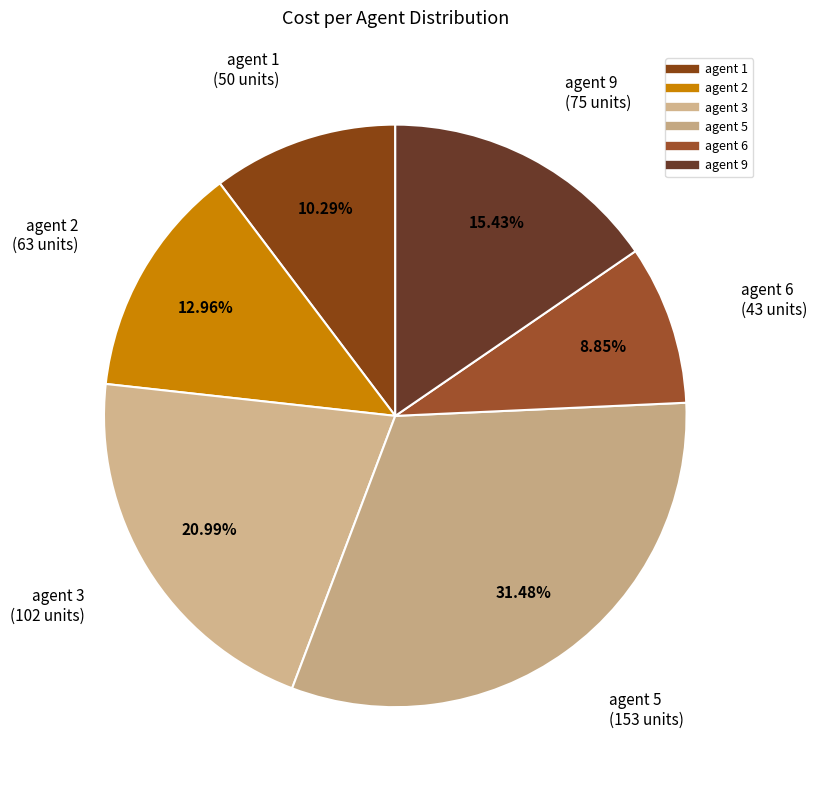

What percentage is NOT represented by agent 9?

84.6%